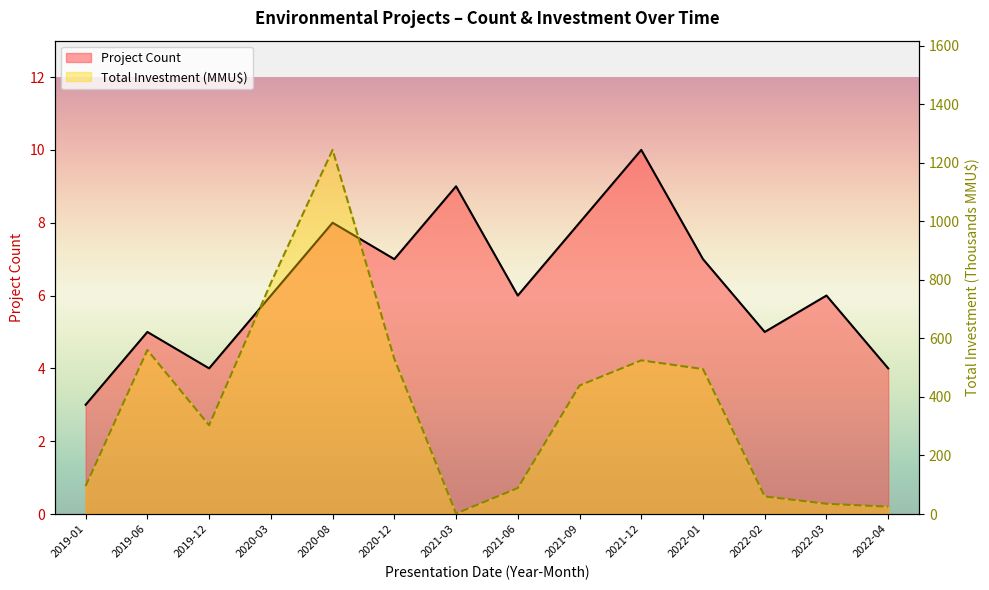

Rank the series by their average value, from highest to lowest.

Total Investment (MMU$), Project Count